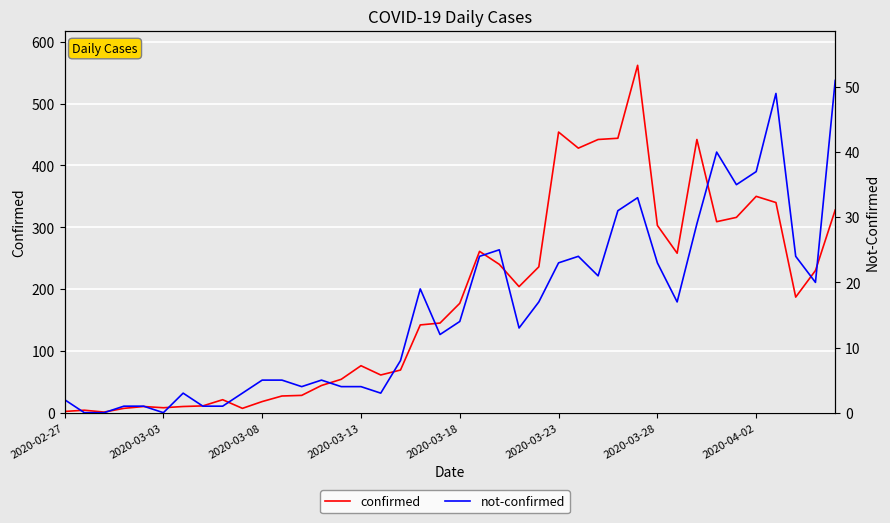

What is the difference between the second highest and second lowest values in the not-confirmed series?

49